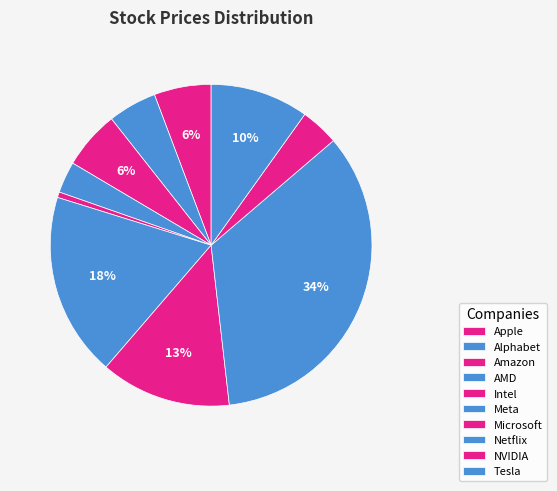

How many slices are in this pie chart?

10